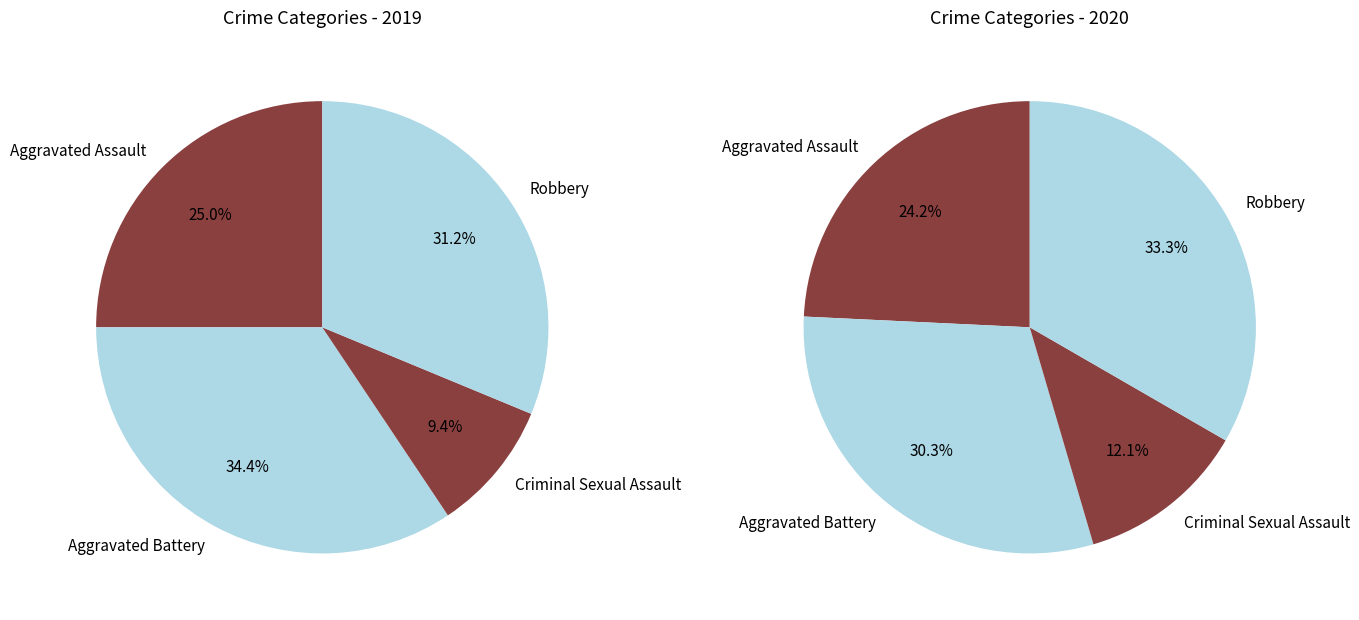

What is the change in value from 2 to 3?

+7